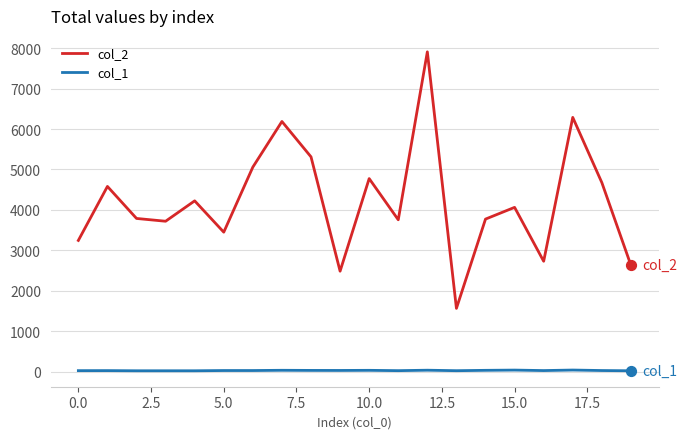

What are all the series names shown in the legend?

col_2, col_1